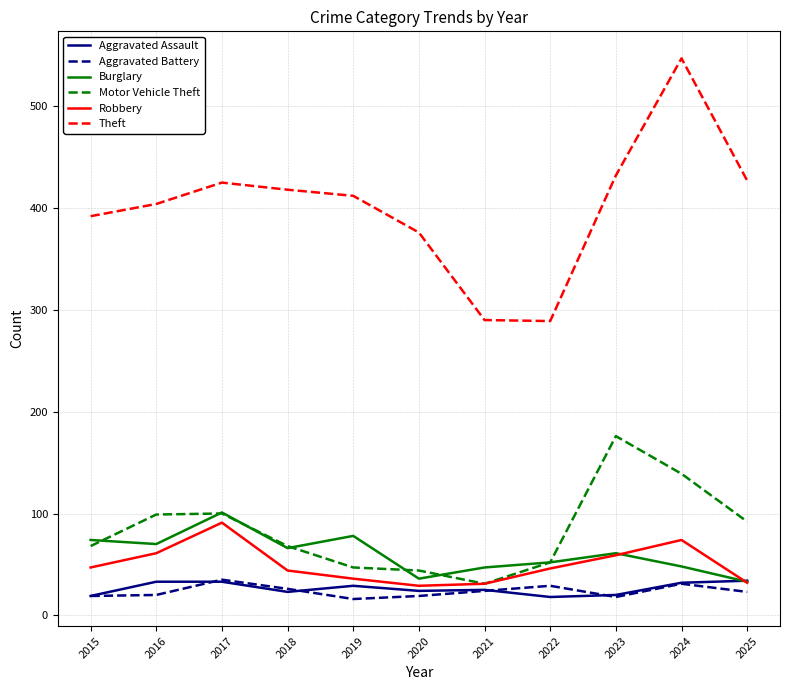

What is the minimum value for Aggravated Battery?

16